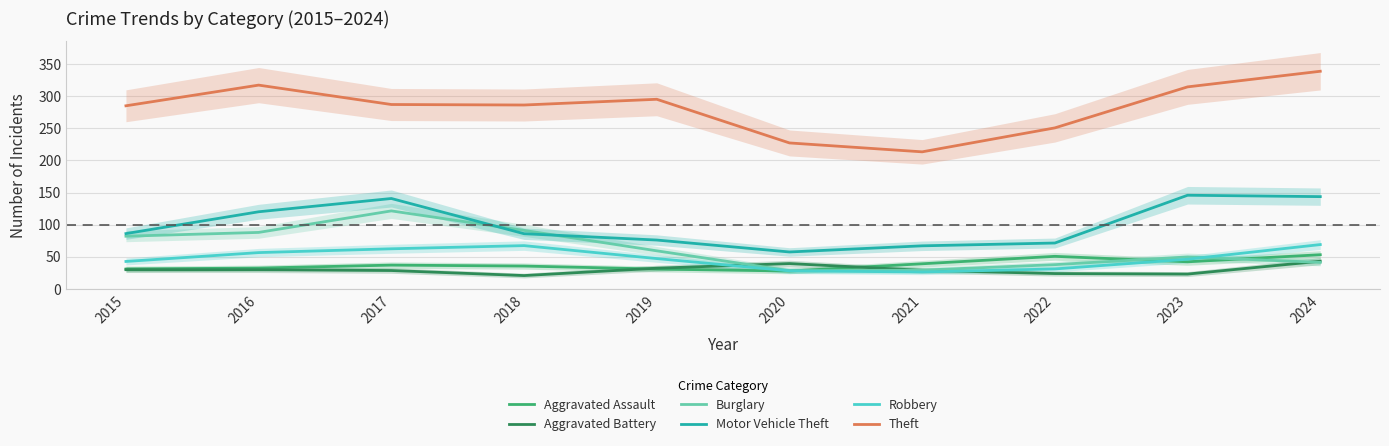

What is the difference between the maximum and minimum values in the Motor Vehicle Theft series?

88.3